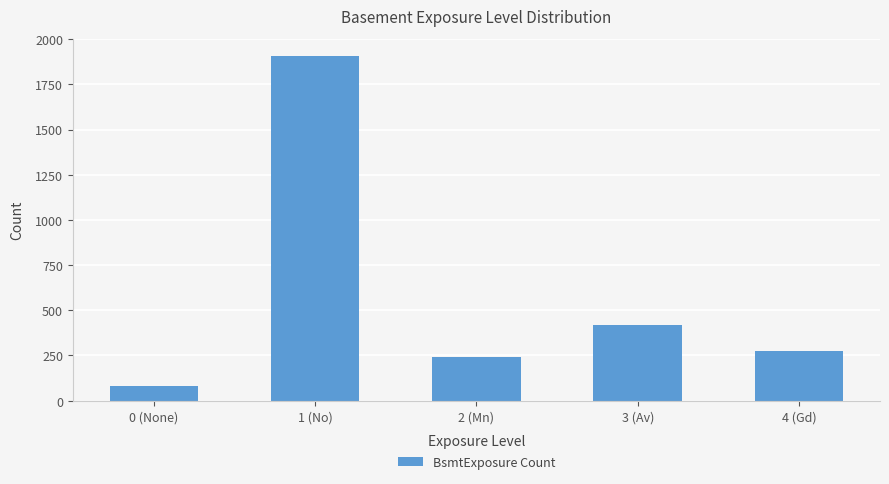

Does the chart contain stacked bars?

No